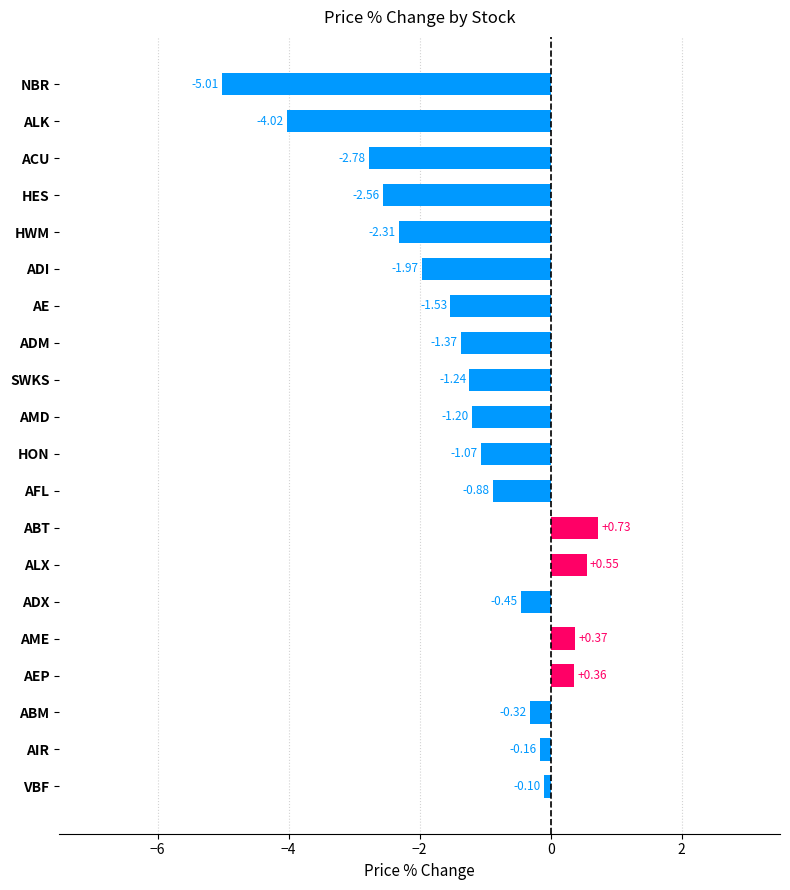

Between ADM and AMD, which is larger?

AMD